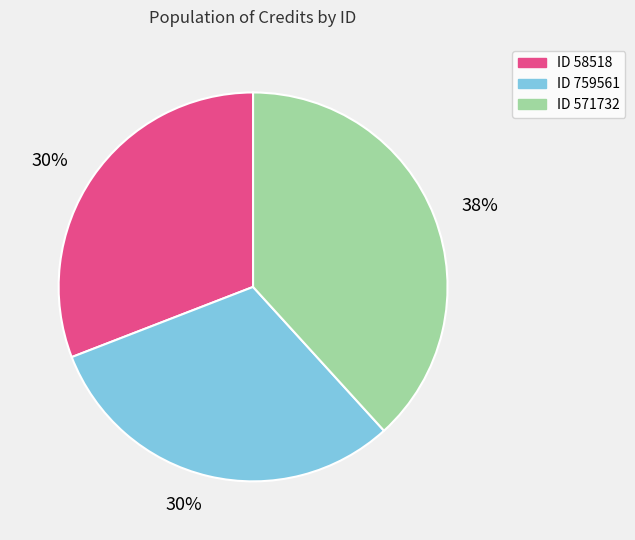

How much of the chart is everything except 759561?

69.1%